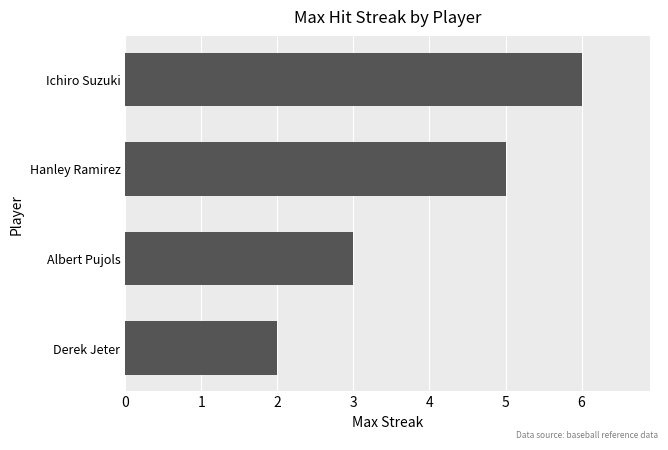

Which has a higher value, Ichiro Suzuki or Albert Pujols?

Ichiro Suzuki